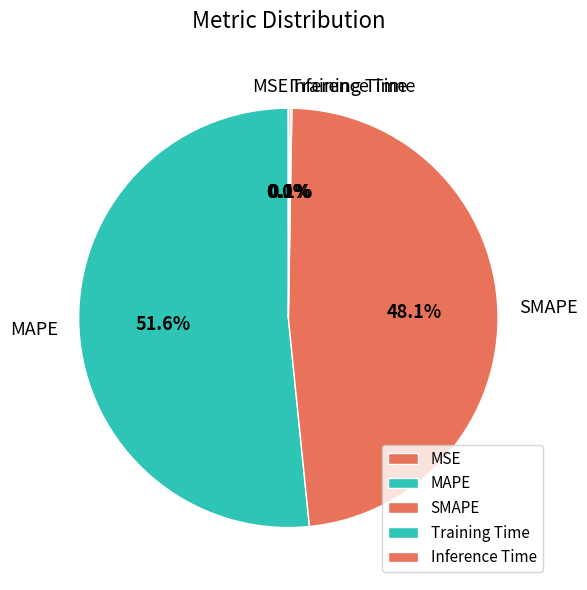

How much of the chart is everything except SMAPE?

51.9%